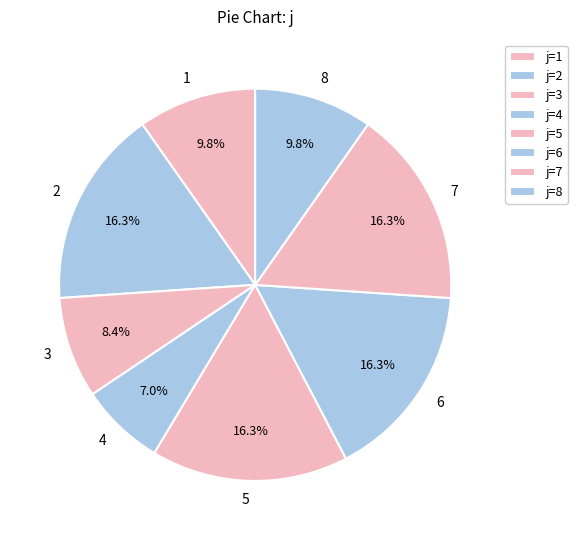

To the nearest percent, what is the difference between the largest and smallest slice percentages?

9%